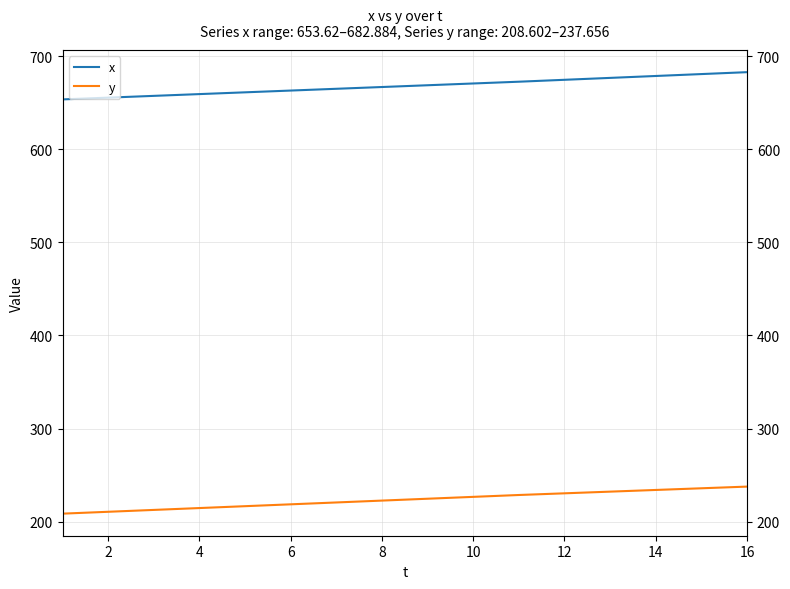

What is the minimum value for y?

208.6